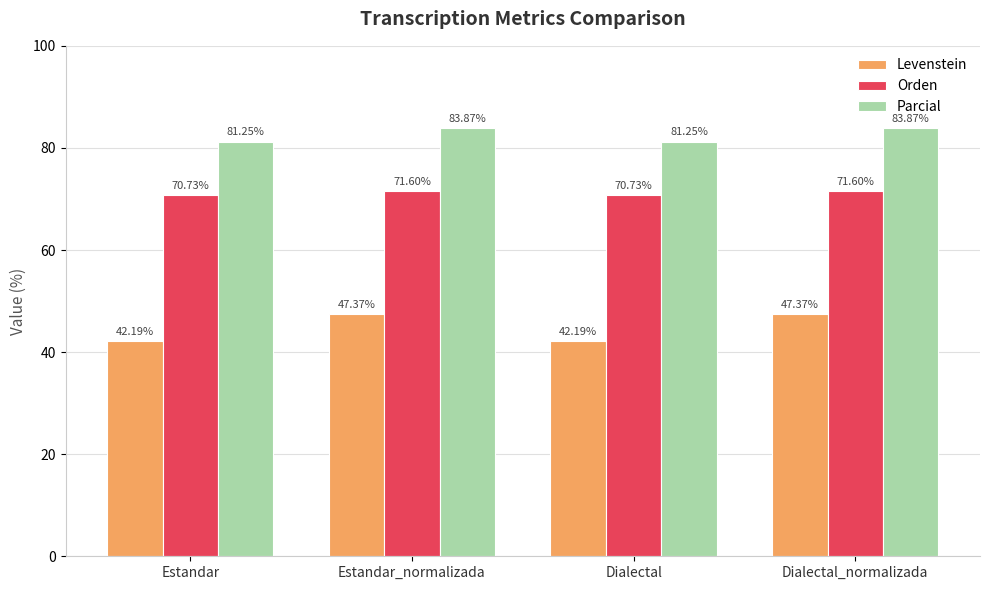

Which series changed the most between Estandar and Dialectal_normalizada?

Levenstein